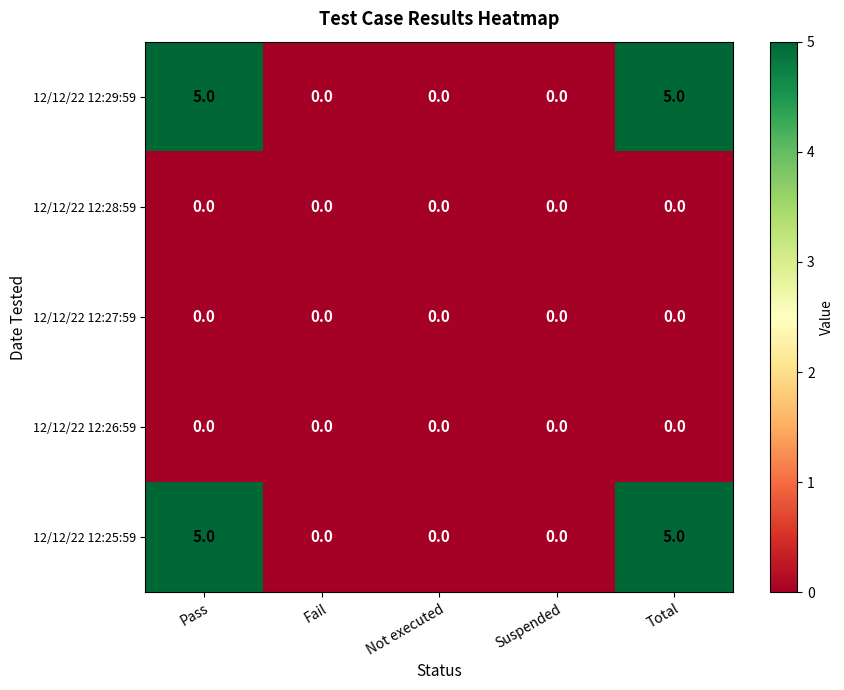

Reading right to left, list all the values displayed in this chart.

12/12/22 12:29:59: Total=5	Suspended=0	Not executed=0	Fail=0	Pass=5
12/12/22 12:28:59: Total=0	Suspended=0	Not executed=0	Fail=0	Pass=0
12/12/22 12:27:59: Total=0	Suspended=0	Not executed=0	Fail=0	Pass=0
12/12/22 12:26:59: Total=0	Suspended=0	Not executed=0	Fail=0	Pass=0
12/12/22 12:25:59: Total=5	Suspended=0	Not executed=0	Fail=0	Pass=5